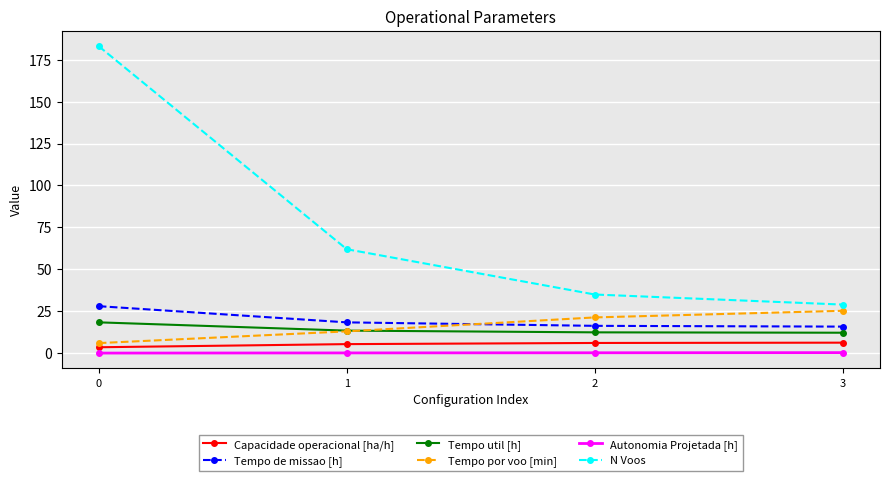

What is the value of the Tempo util [h] point at the 4th from the left?

12.2